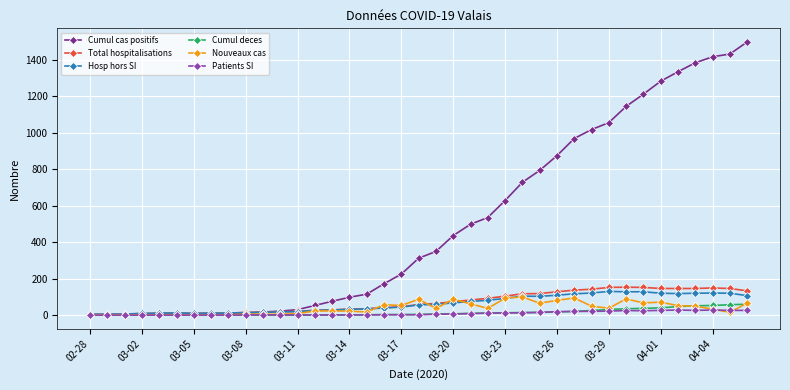

Which series has the widest spread of values?

Cumul cas positifs